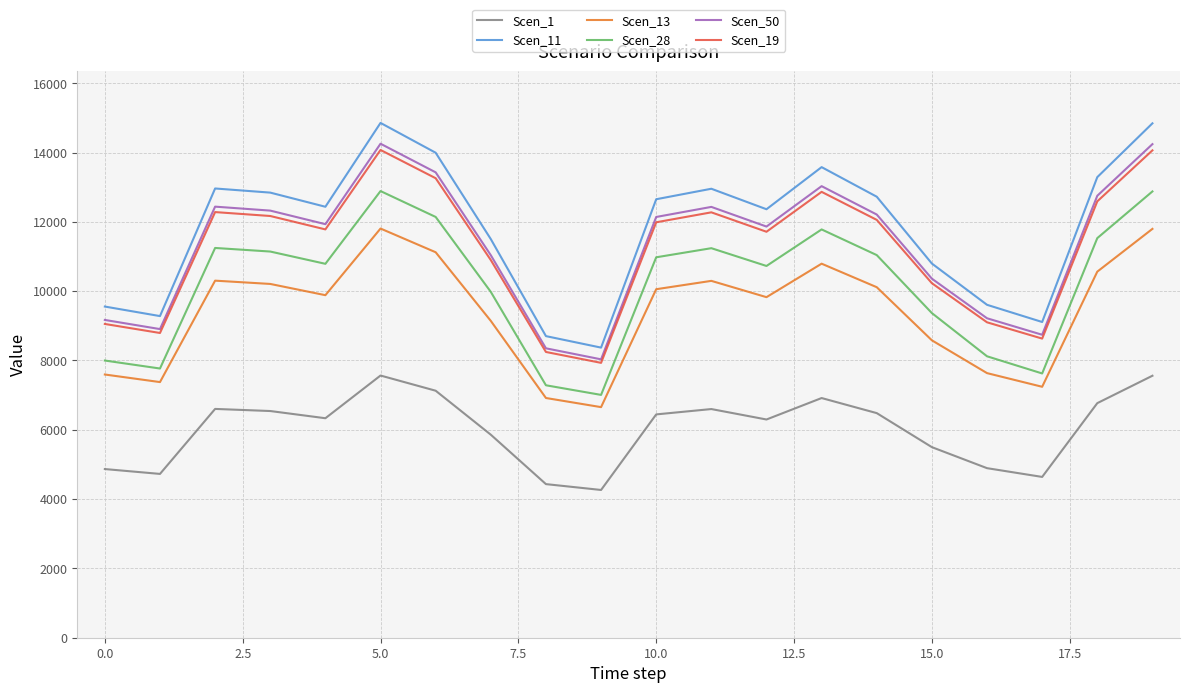

What is the minimum value for Scen_19?

7931.8